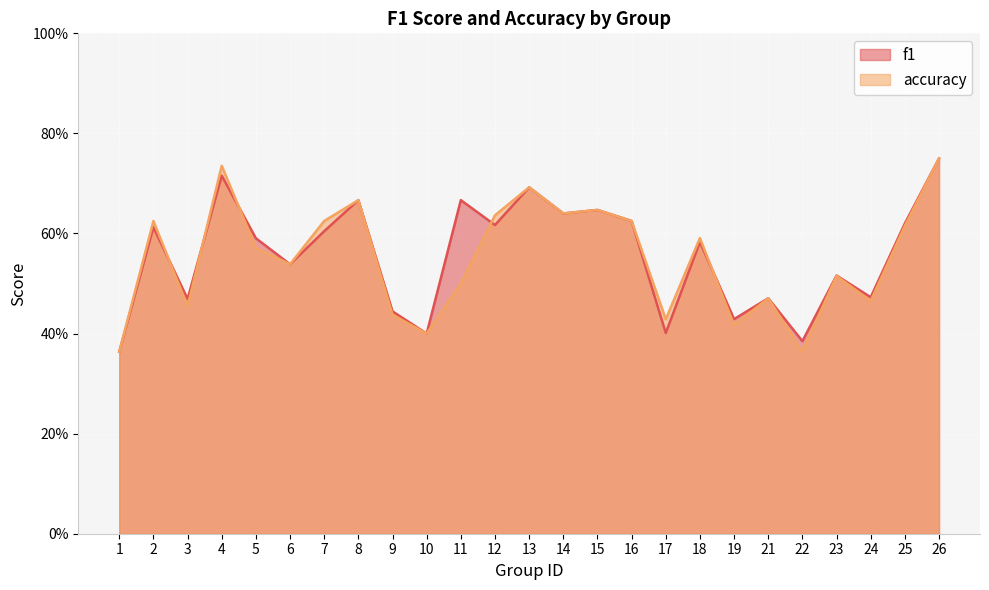

At which category is the sum across all series the highest?

26